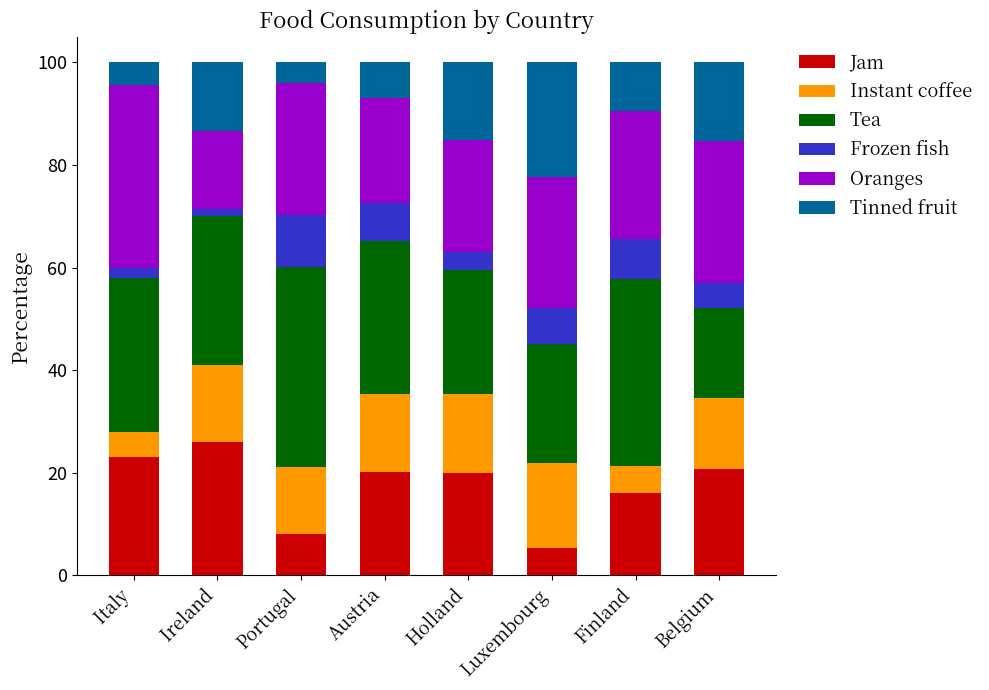

What are all the series names shown in the legend?

Jam, Instant coffee, Tea, Frozen fish, Oranges, Tinned fruit